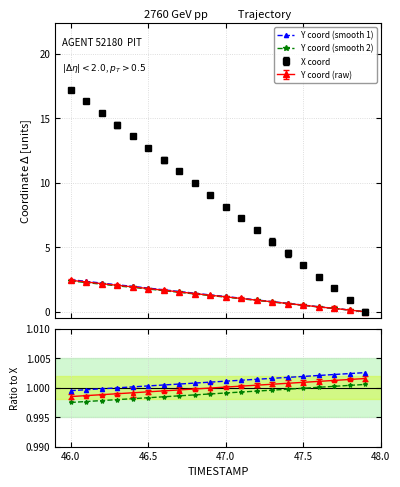

Does the chart have visible grid lines?

Yes